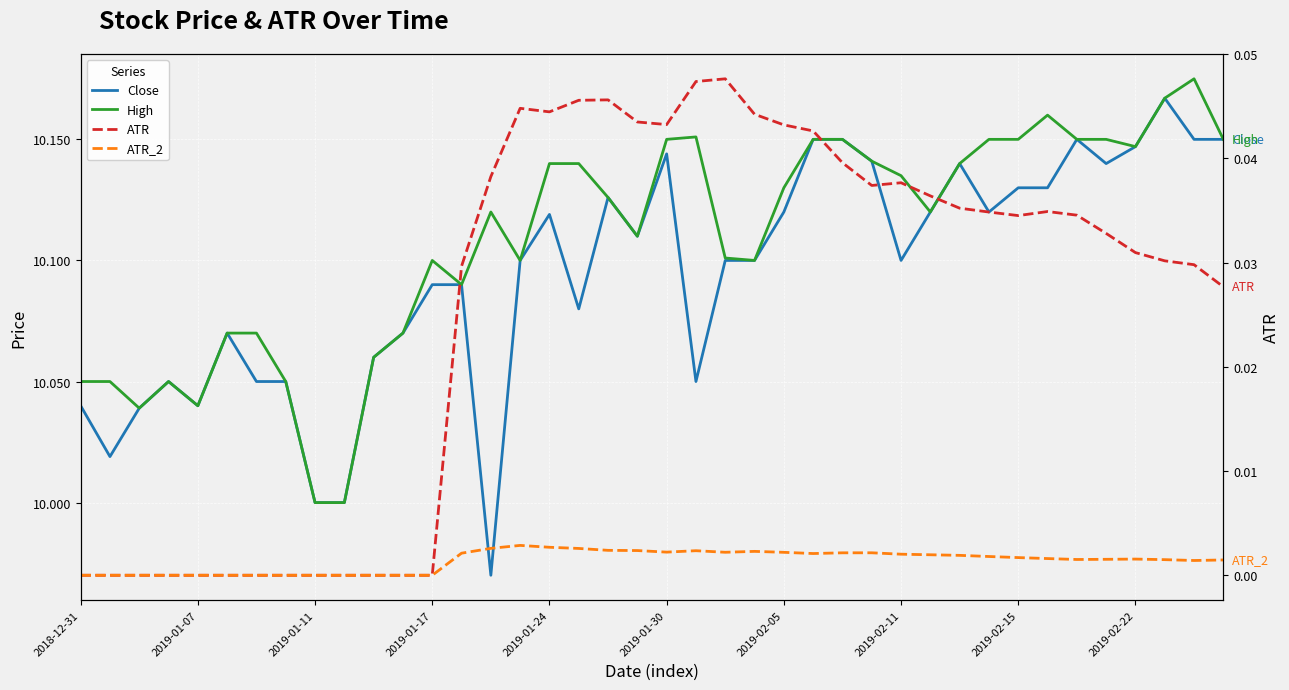

Where is the first local minimum for ATR?

2019-01-24